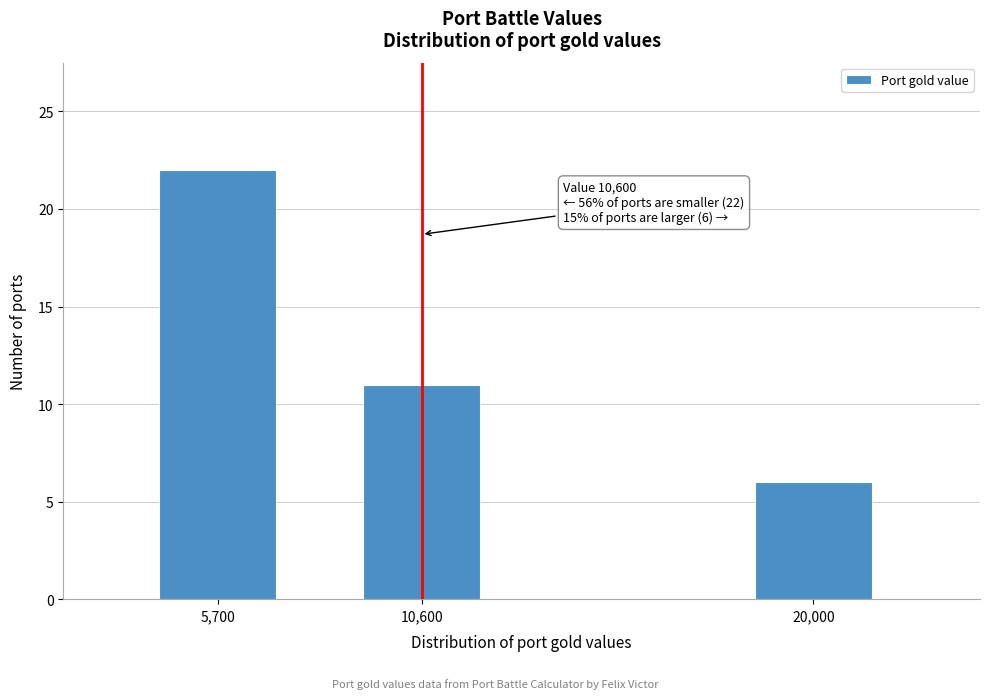

Reading right to left, transcribe all the data shown in this chart.

20,000=6	10,600=11	5,700=22